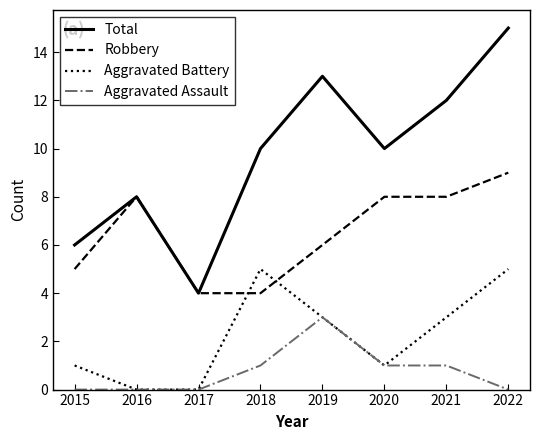

Where do Robbery and Aggravated Battery first cross each other?

2017 and 2018